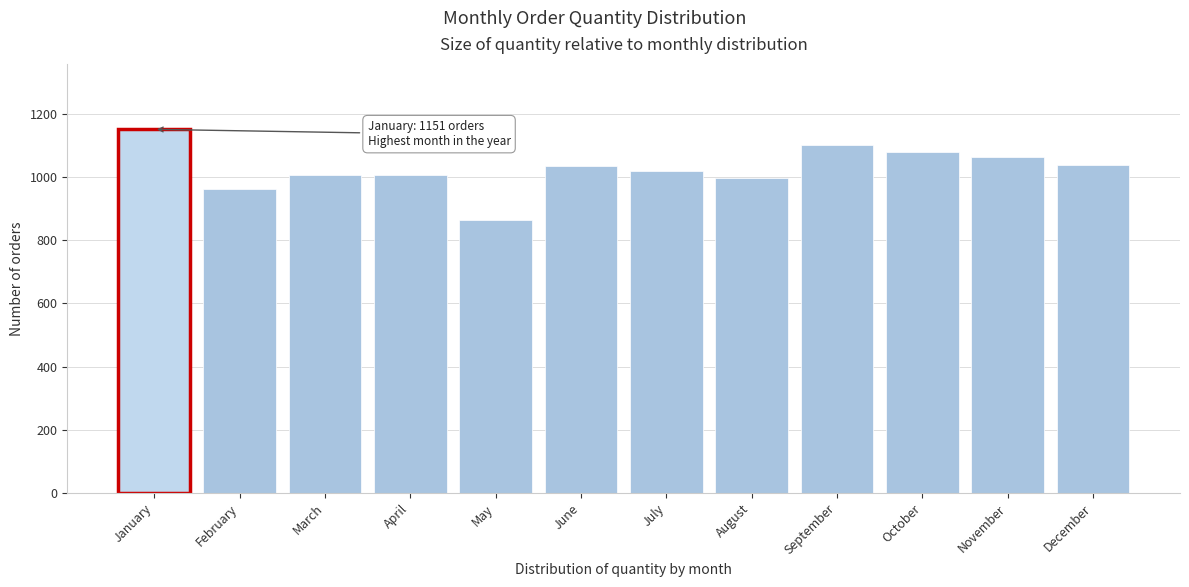

What is the sum of the values at May and March?

1869